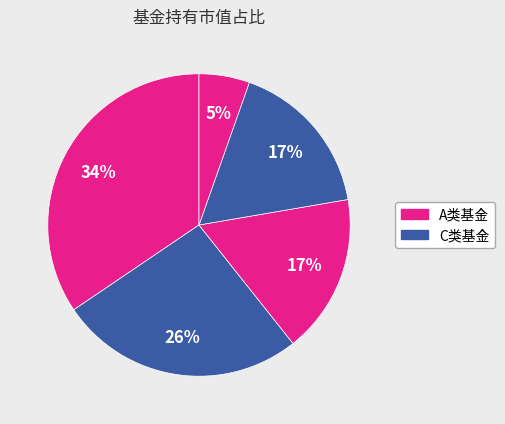

Count the number of slices in the pie.

5